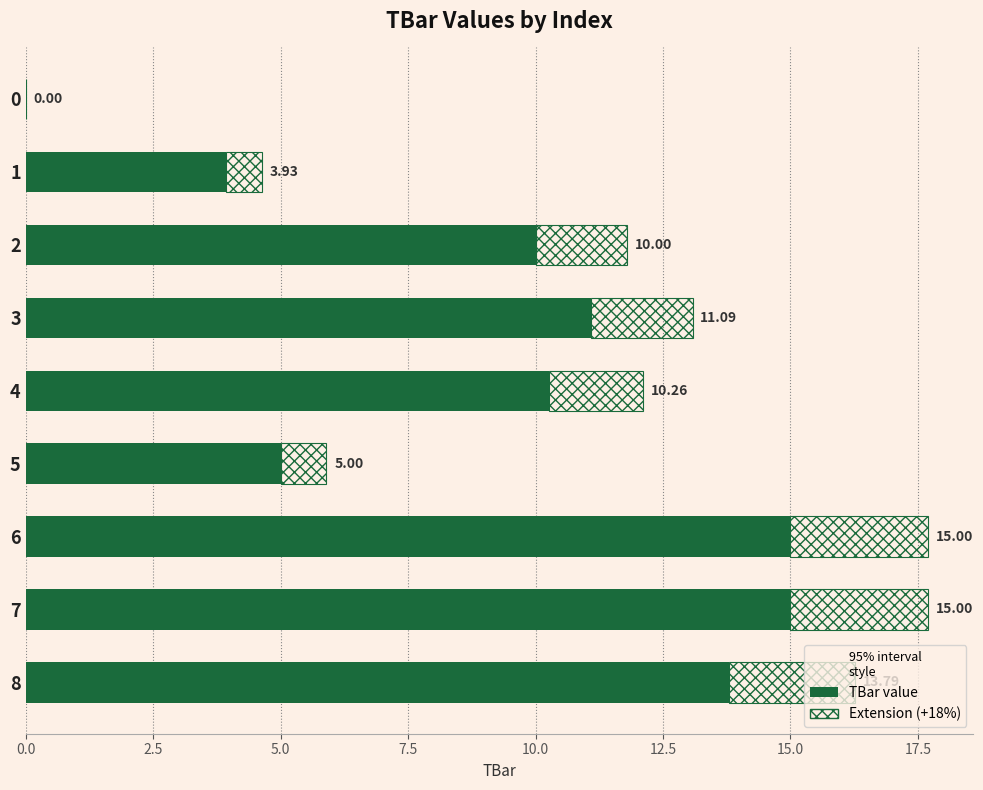

Reading left to right, list all the values displayed in this chart.

0.0	3.9	10.0	11.1	10.3	5.0	15.0	15.0	13.8